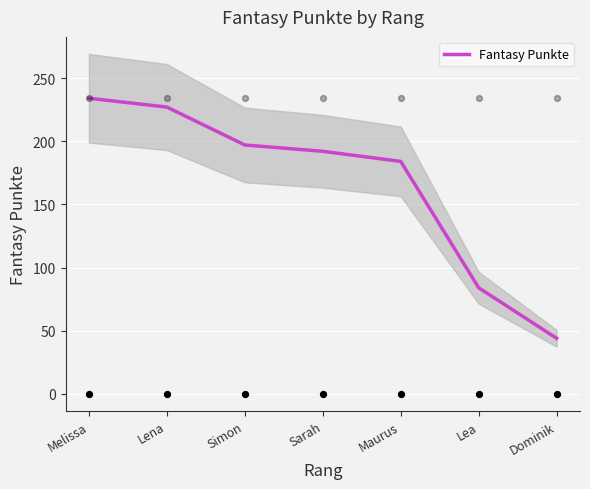

What is the ratio of the value at Sarah to the value at Lea?

2.3